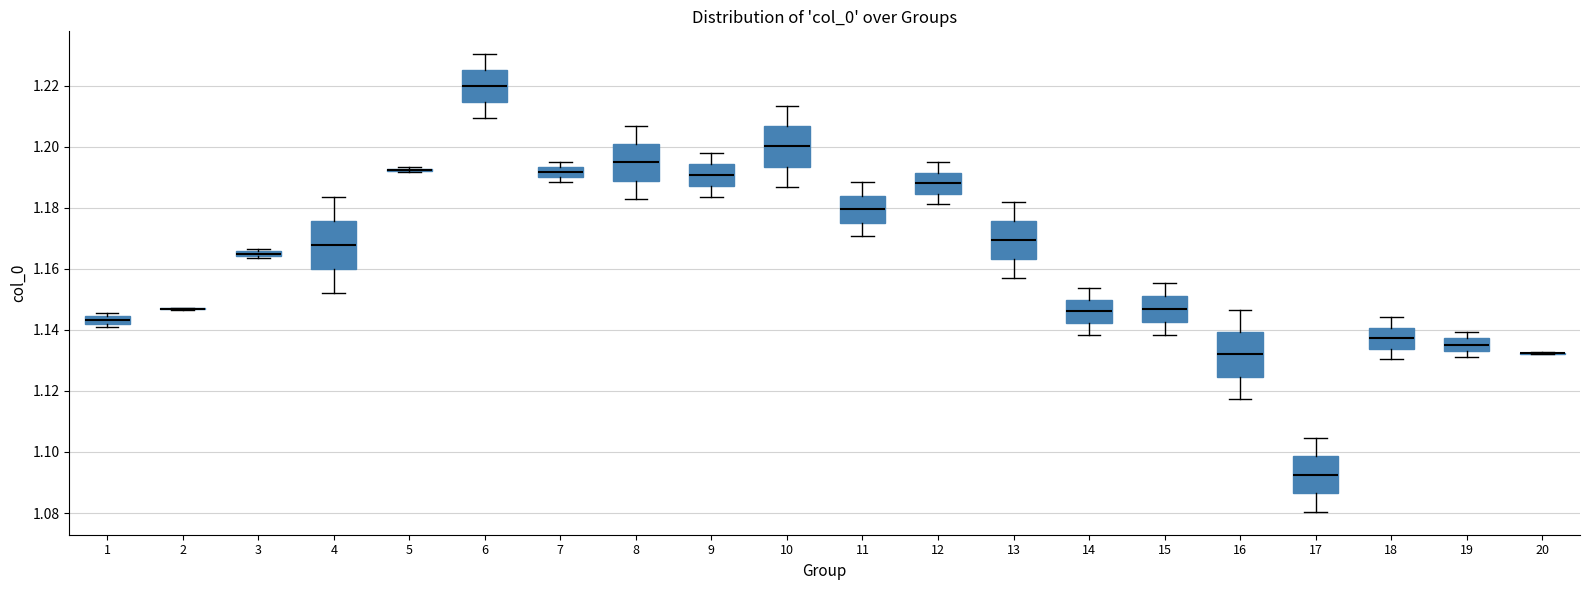

Where is the upper edge of the box at x = 16 on the y-axis? The values are not printed on the chart, so give them approximately, as read against the axis.

1.140